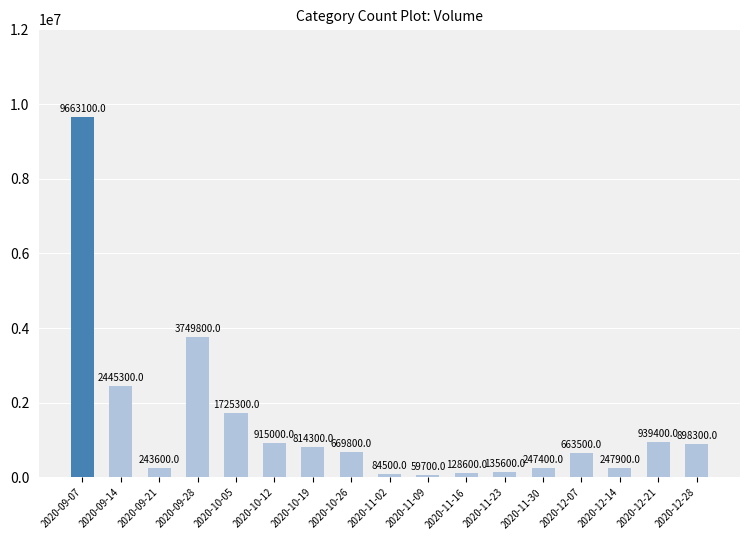

What is the approximate value at 2020-09-21, to the nearest 100?

243600